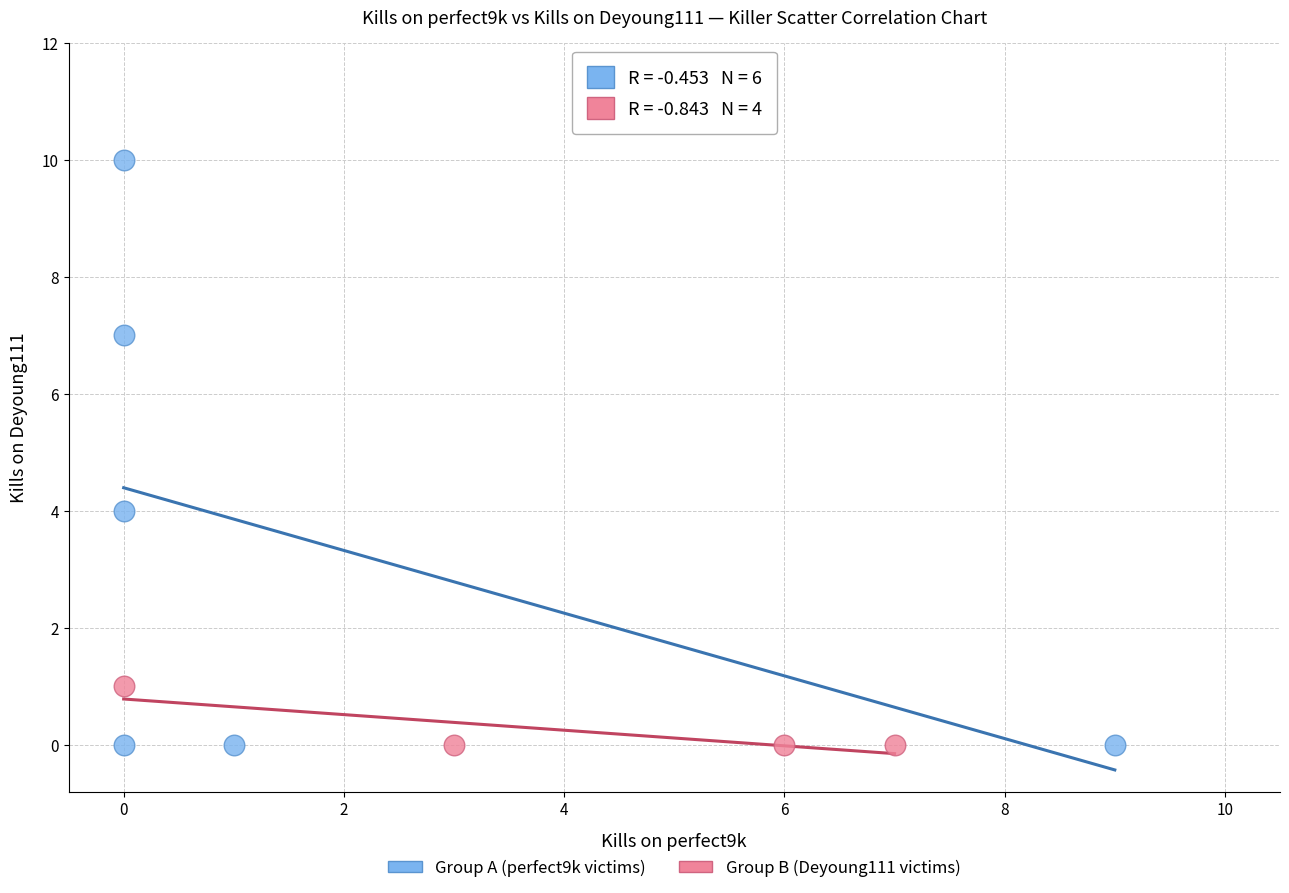

Which series has the largest Y range (max minus min)?

Group A (perfect9k victims)